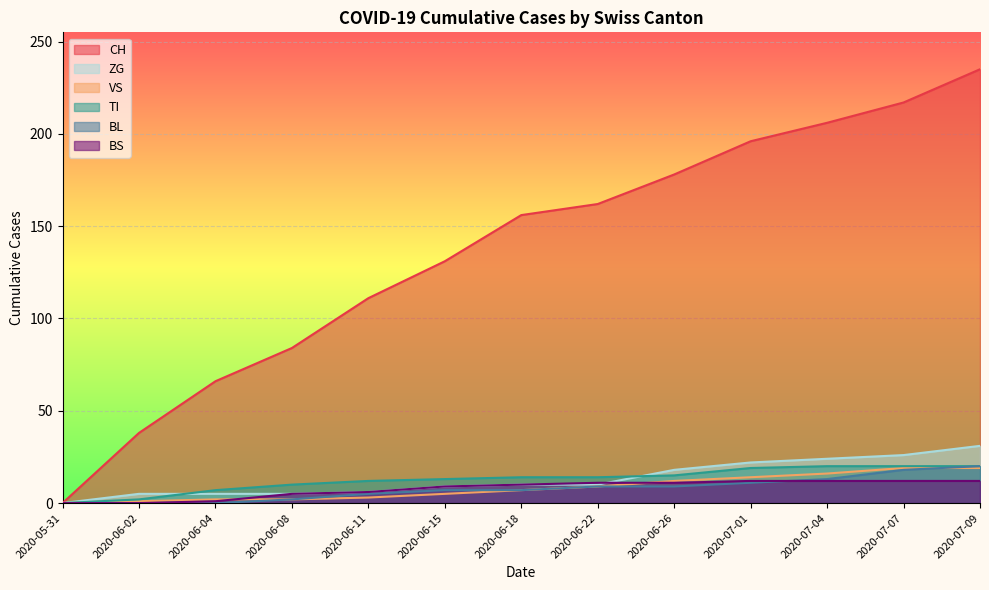

Reading left to right, transcribe all the data shown in this chart.

CH: 2020-05-31=0	2020-06-02=38	2020-06-04=66	2020-06-08=84	2020-06-11=111	2020-06-15=131	2020-06-18=156	2020-06-22=162	2020-06-26=178	2020-07-01=196	2020-07-04=206	2020-07-07=217	2020-07-09=235
BL: 2020-05-31=0	2020-06-02=0	2020-06-04=0	2020-06-08=2	2020-06-11=5	2020-06-15=7	2020-06-18=7	2020-06-22=9	2020-06-26=9	2020-07-01=11	2020-07-04=13	2020-07-07=18	2020-07-09=20
TI: 2020-05-31=0	2020-06-02=2	2020-06-04=7	2020-06-08=10	2020-06-11=12	2020-06-15=13	2020-06-18=14	2020-06-22=14	2020-06-26=15	2020-07-01=19	2020-07-04=20	2020-07-07=20	2020-07-09=20
VS: 2020-05-31=0	2020-06-02=1	2020-06-04=2	2020-06-08=2	2020-06-11=3	2020-06-15=5	2020-06-18=7	2020-06-22=9	2020-06-26=12	2020-07-01=14	2020-07-04=16	2020-07-07=19	2020-07-09=19
ZG: 2020-05-31=0	2020-06-02=5	2020-06-04=5	2020-06-08=5	2020-06-11=6	2020-06-15=9	2020-06-18=10	2020-06-22=10	2020-06-26=18	2020-07-01=22	2020-07-04=24	2020-07-07=26	2020-07-09=31
BS: 2020-05-31=0	2020-06-02=0	2020-06-04=1	2020-06-08=5	2020-06-11=6	2020-06-15=9	2020-06-18=10	2020-06-22=11	2020-06-26=11	2020-07-01=12	2020-07-04=12	2020-07-07=12	2020-07-09=12